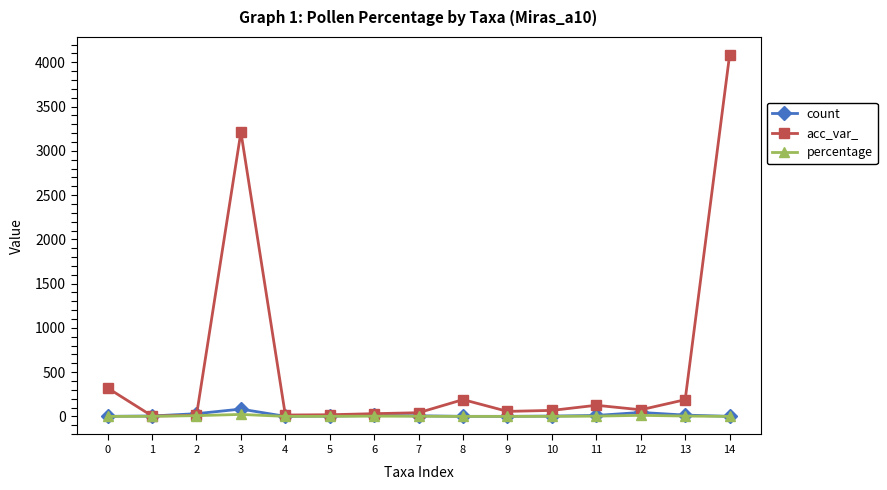

Which series has the largest range (max minus min)?

acc_var_